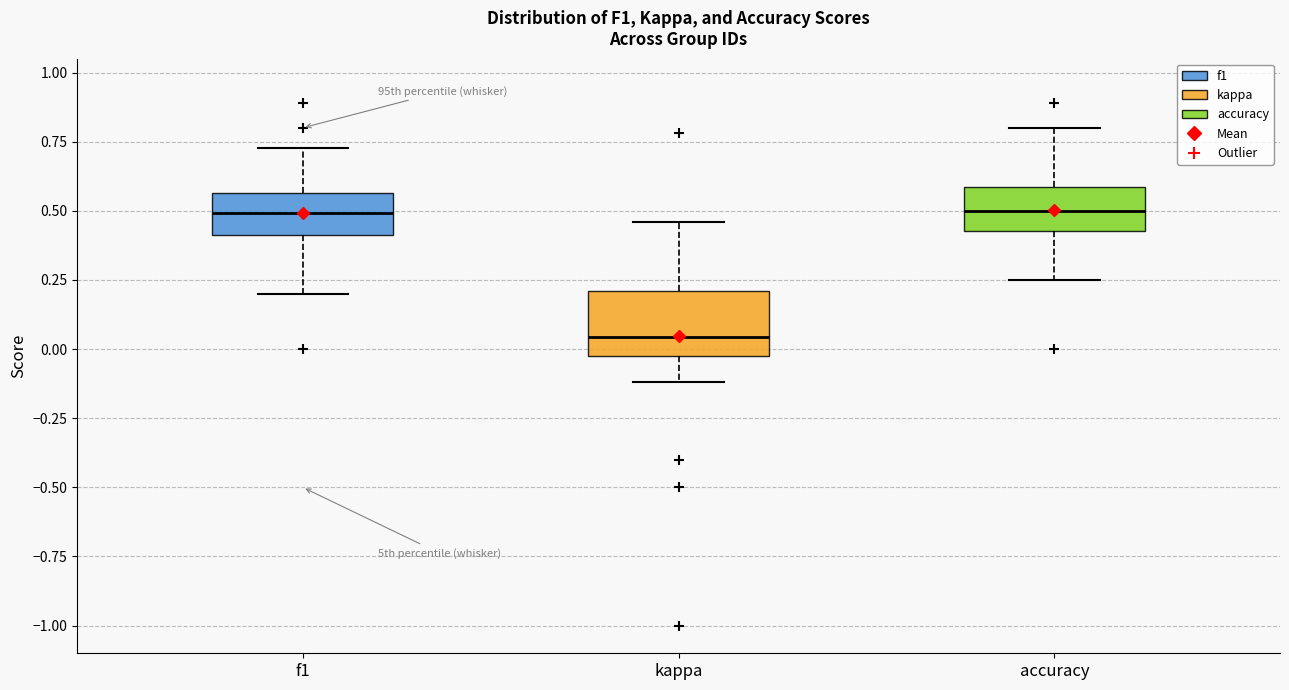

Which box is the tallest, from its lower edge to its upper edge?

kappa